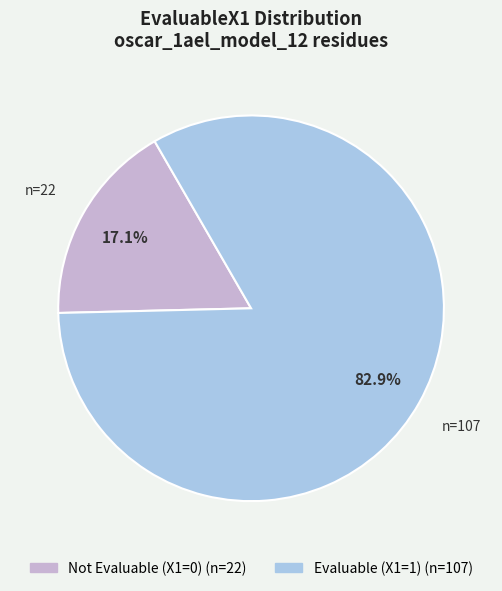

Is there any slice that represents more than half of the pie?

Yes